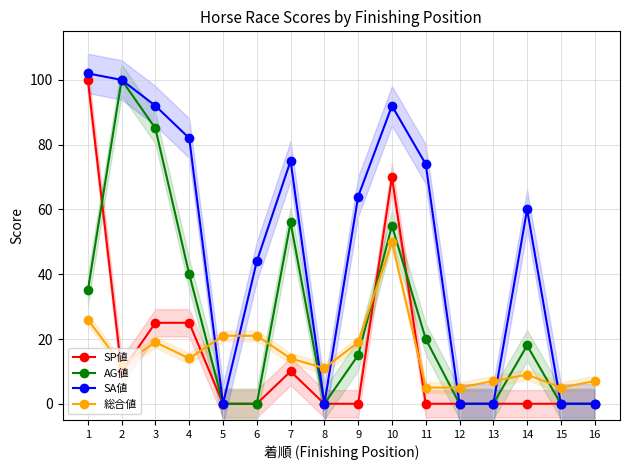

Which series has the widest spread of values?

SA値